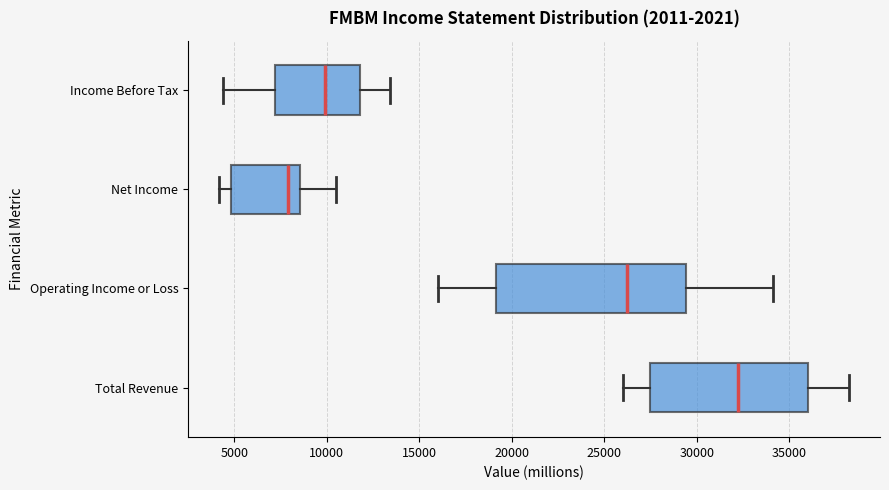

Comparing the boxes themselves (not the whiskers), which one is the widest?

Operating Income or Loss